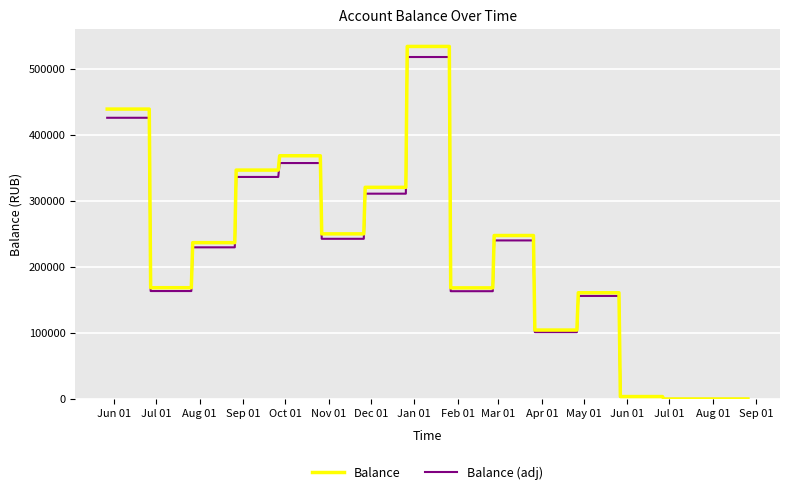

Which series has the largest range (max minus min)?

Balance